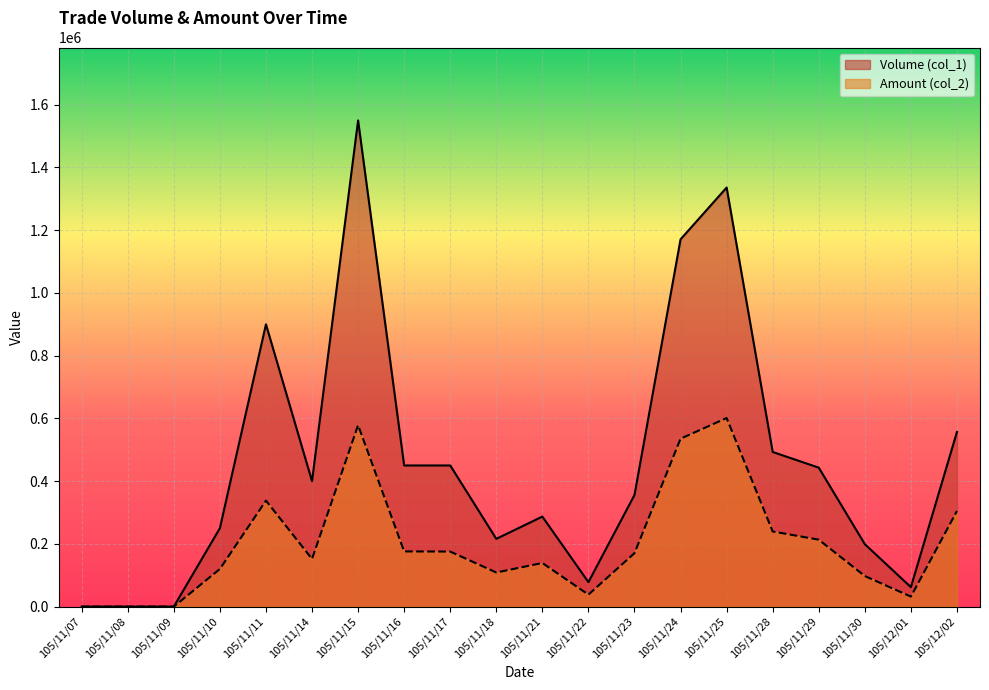

True or false: Amount (col_2) and Volume (col_1) intersect in this chart.

False